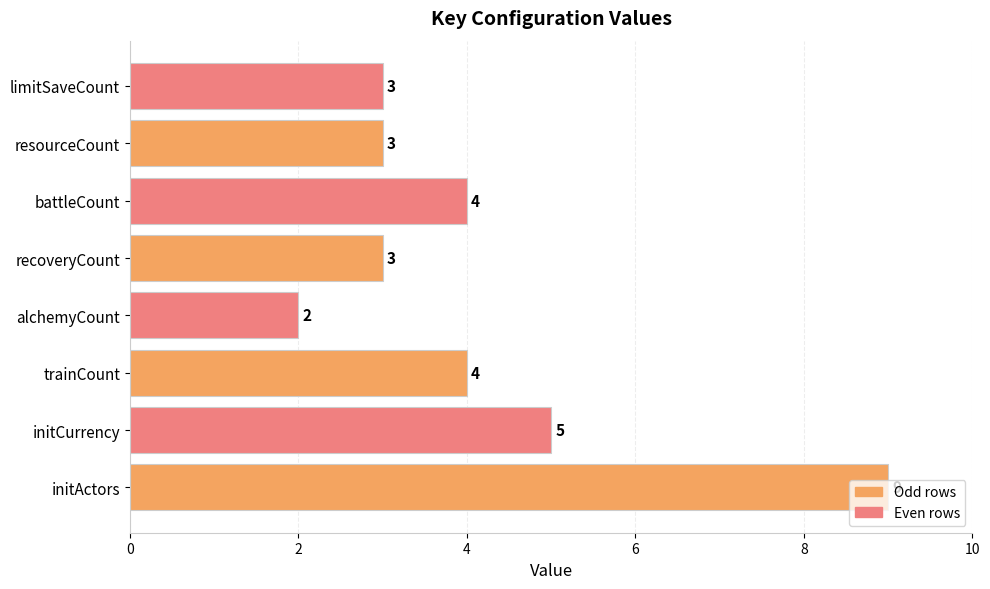

What is the difference between the maximum and minimum values?

7